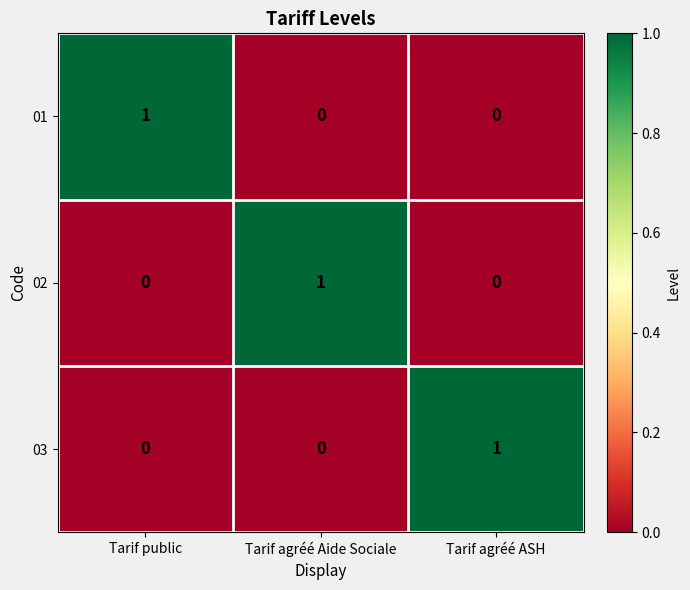

Which category has the highest value in the 01 series?

Tarif public